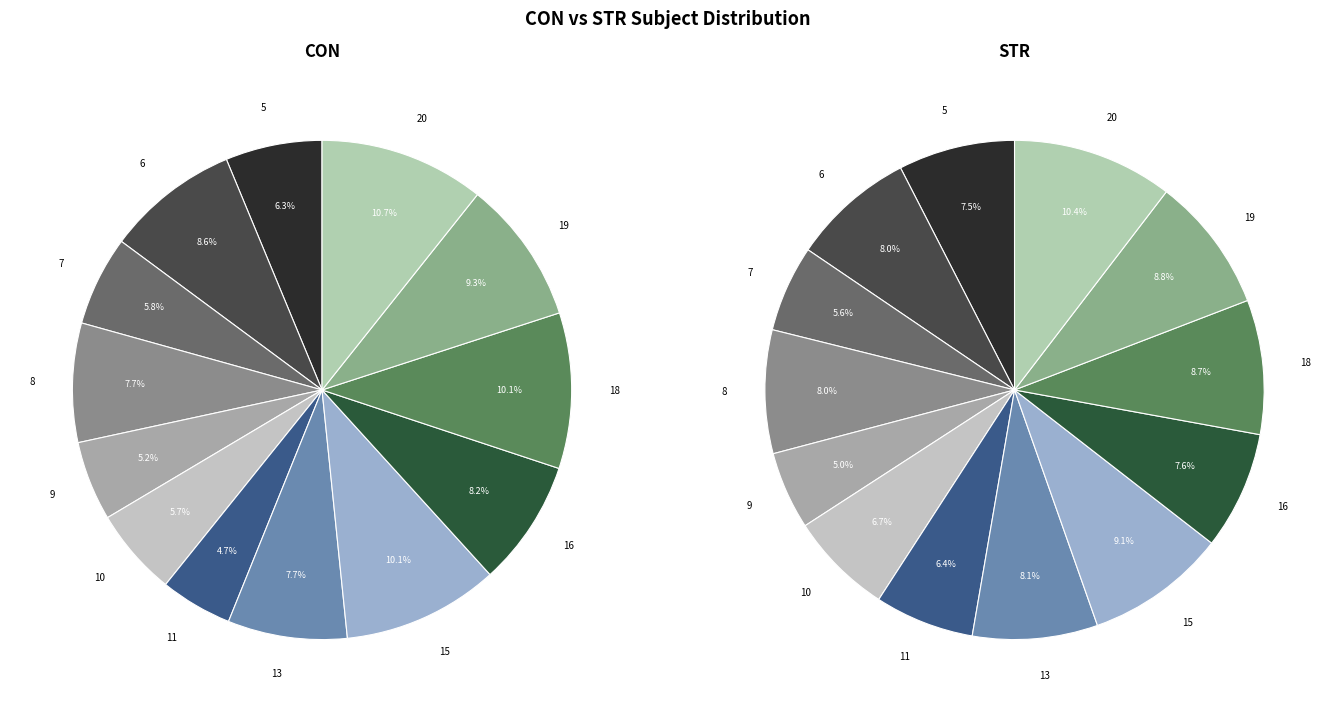

Rank the series by their maximum value, from lowest to highest.

STR, CON